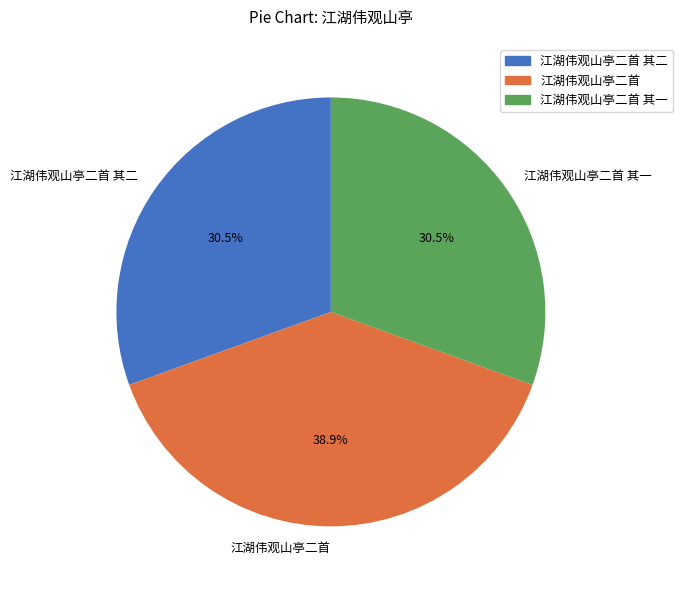

Which category has the biggest portion of the pie?

江湖伟观山亭二首